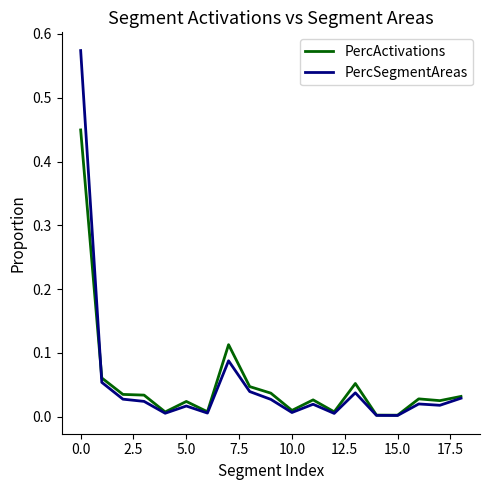

Which series has the largest range (max minus min)?

PercSegmentAreas